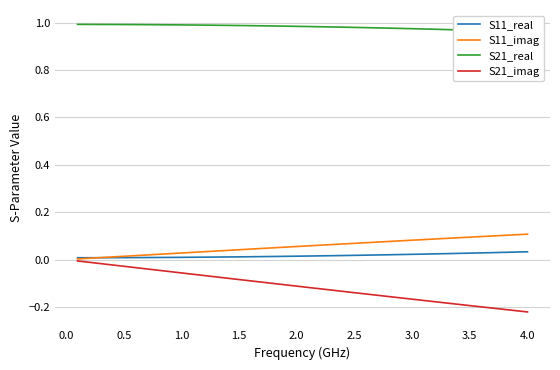

What is the sum of all S21_real values?

39.2